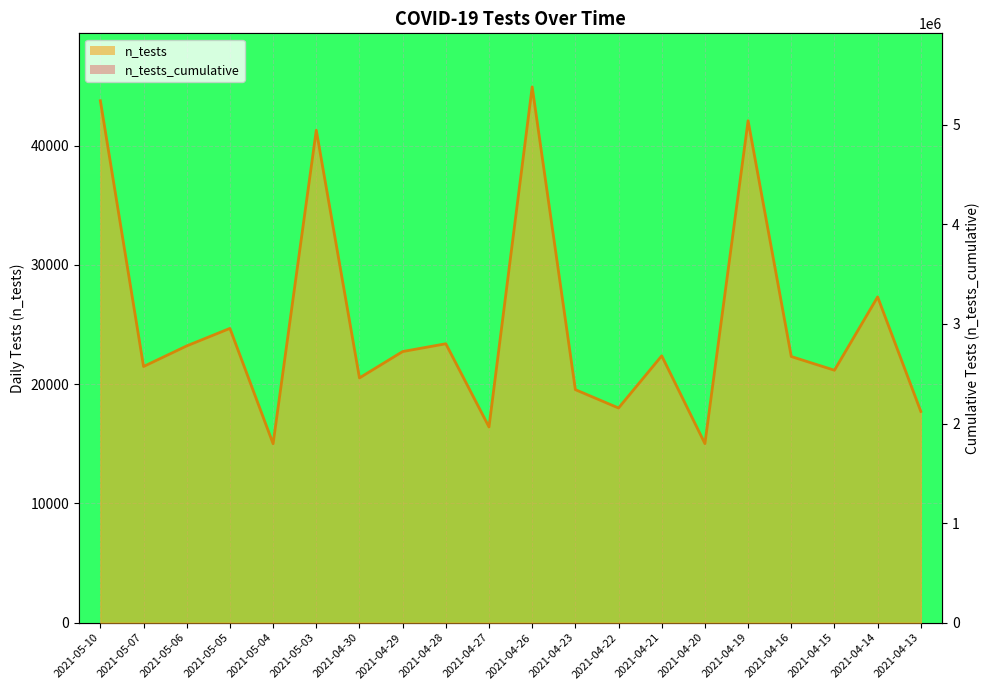

What is the total value across all series at 2021-05-04?

5283481